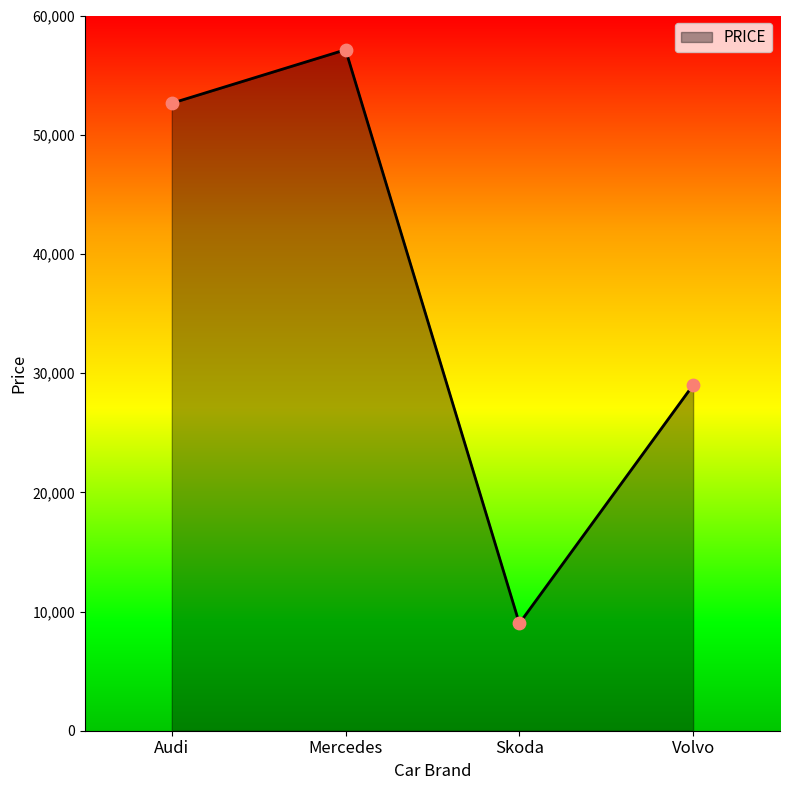

Between Volvo and Audi, which is larger?

Audi